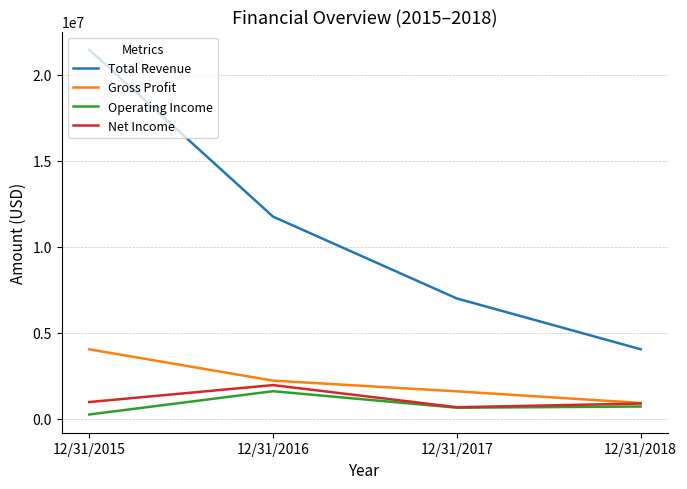

True or false: Total Revenue has more than 1 points higher than both neighbors.

False